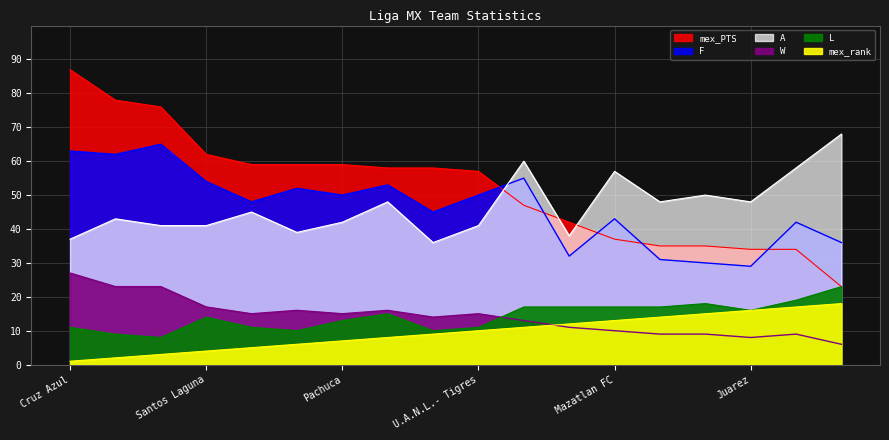

True or false: L and F intersect in this chart.

False